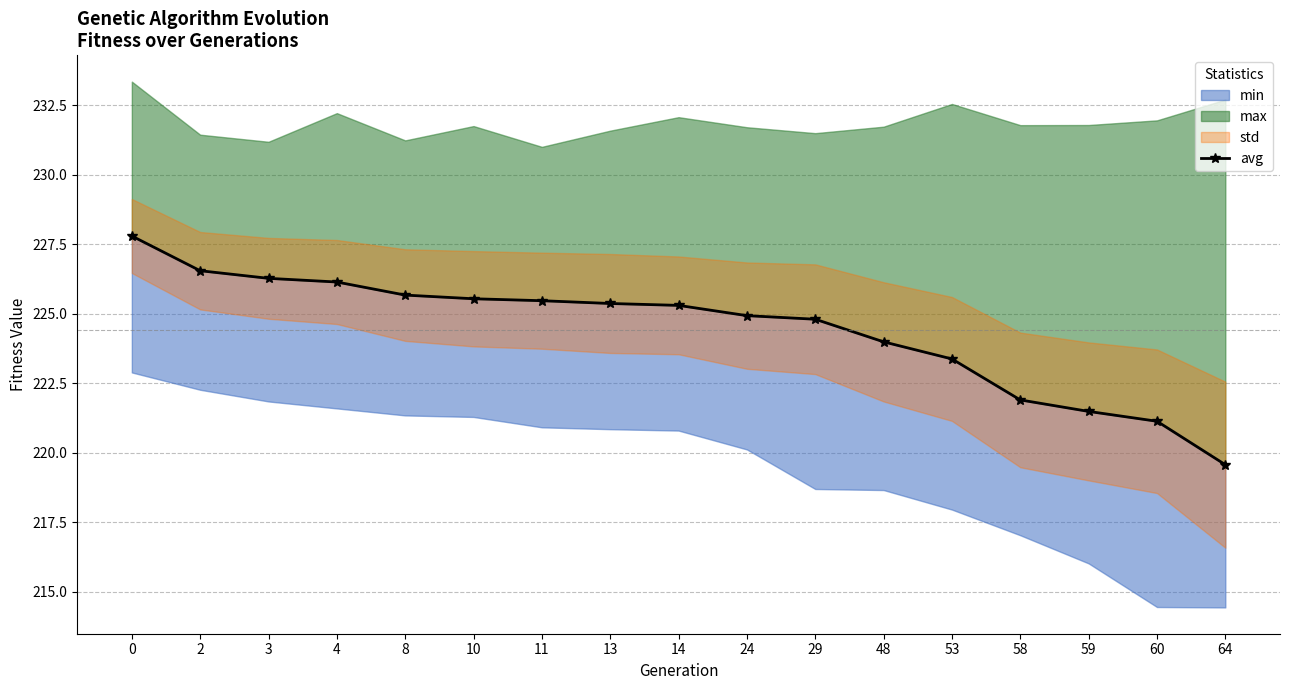

What is the change in value from 0 to 58?

-5.9